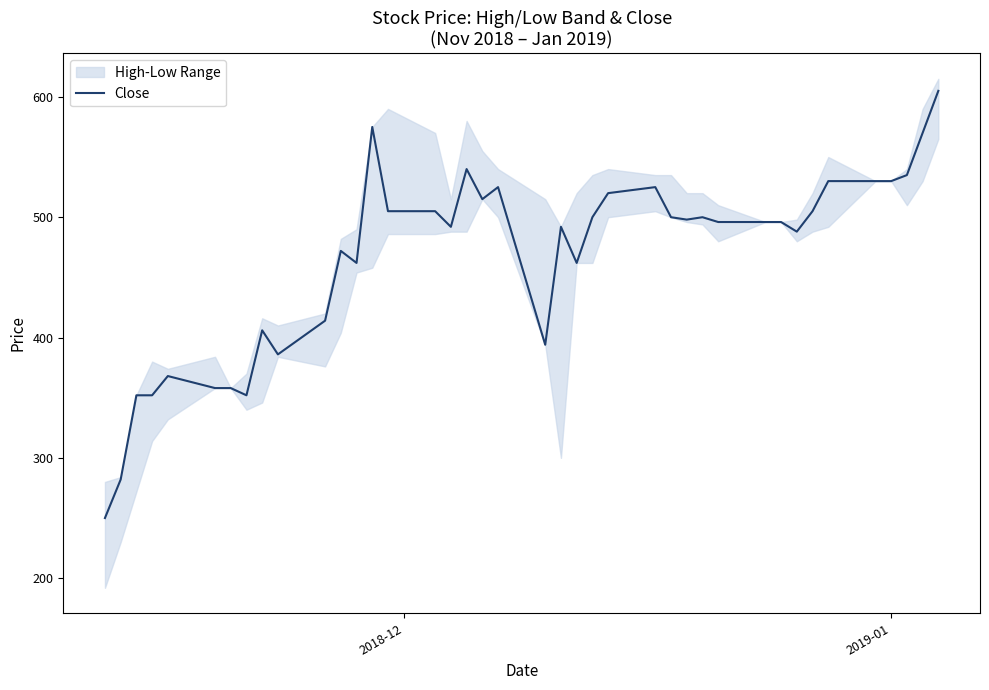

What is the value of the 16th point from the left?

505